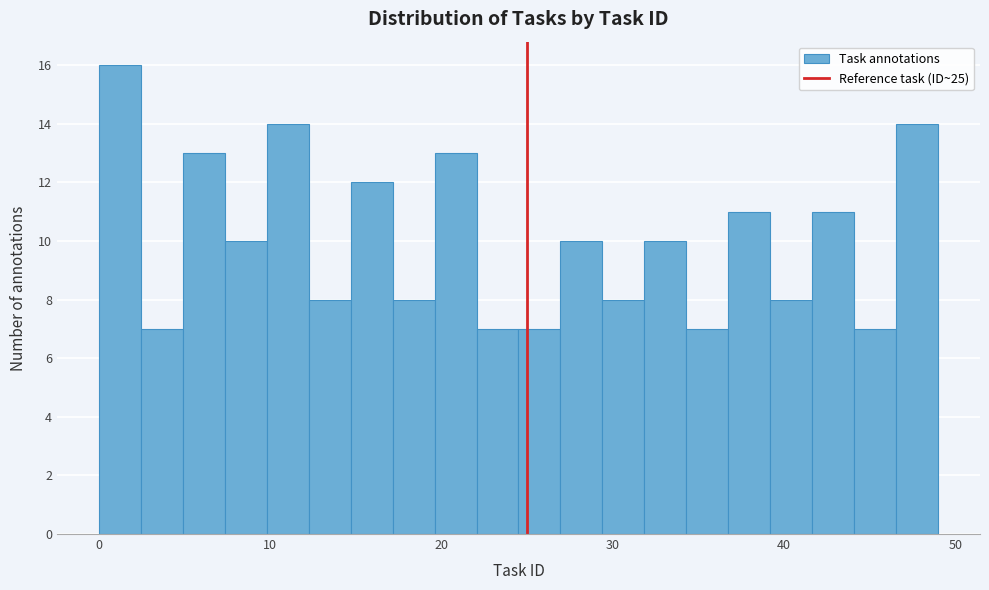

Read against the x-axis, roughly where is the centre of the tallest bar?

1